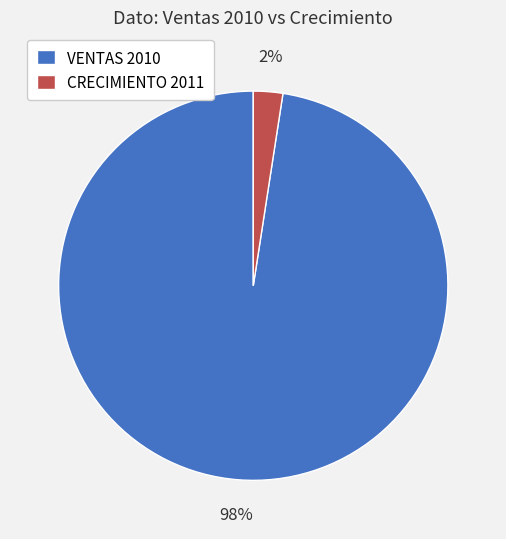

Which category has the biggest portion of the pie?

VENTAS 2010